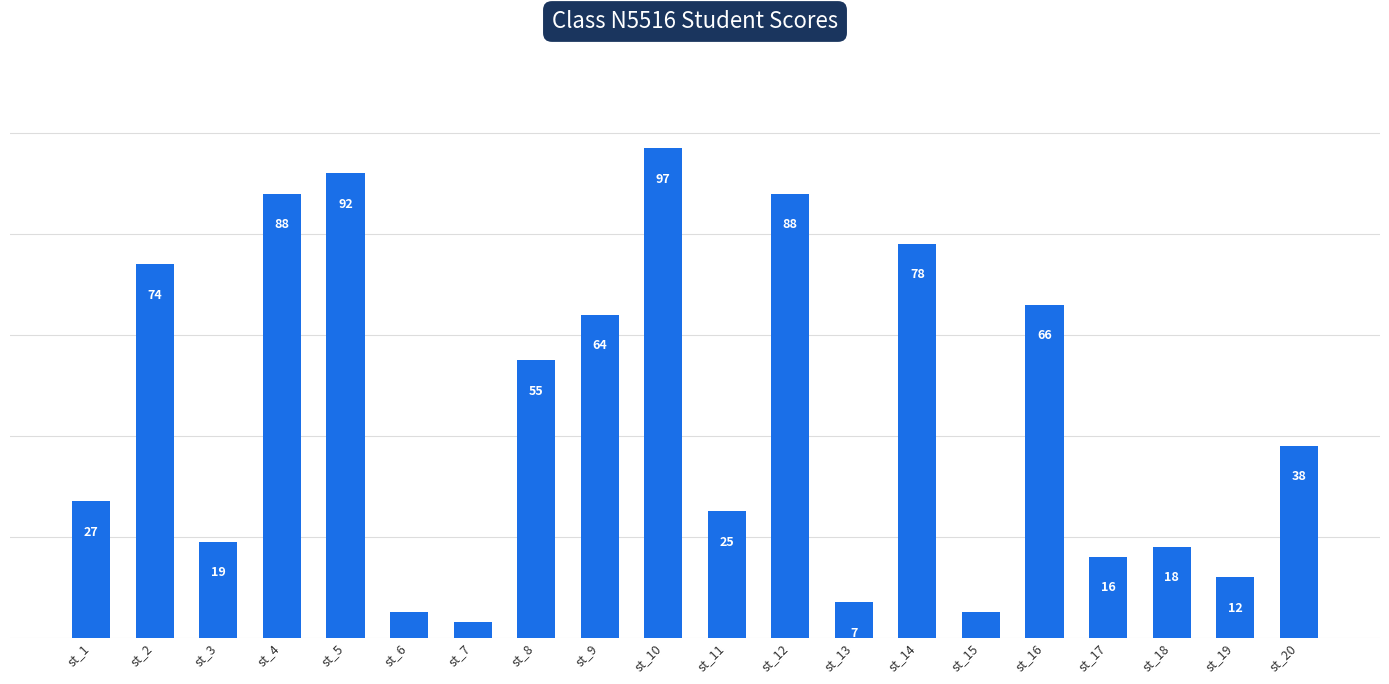

How many data points does each series have?

20